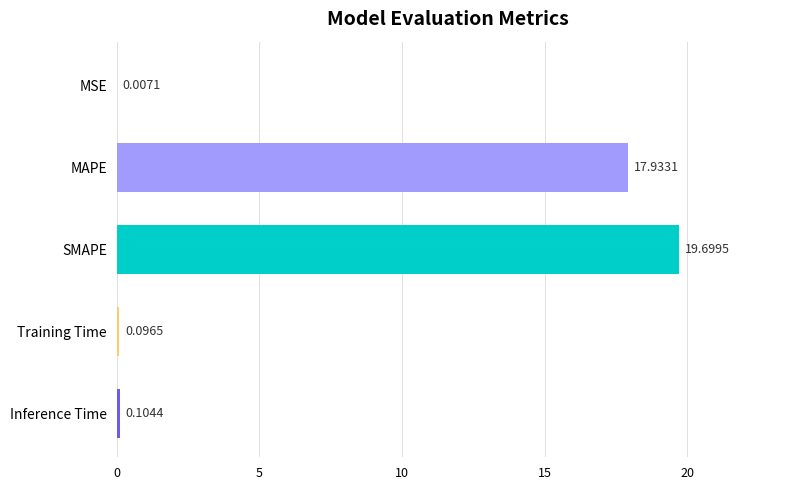

Which label corresponds to the largest value in the chart?

SMAPE